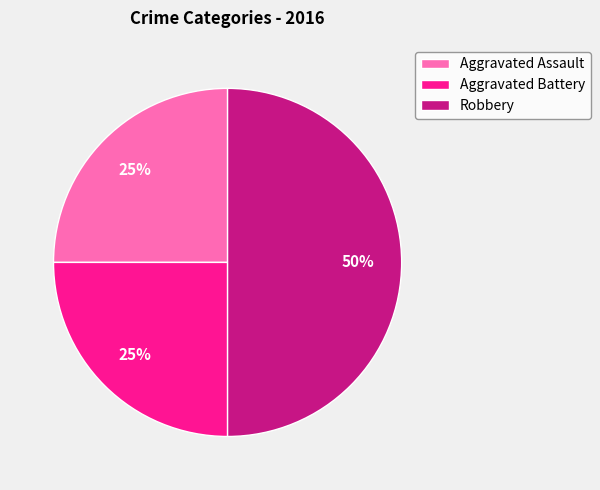

What is the largest slice in the pie chart?

Robbery